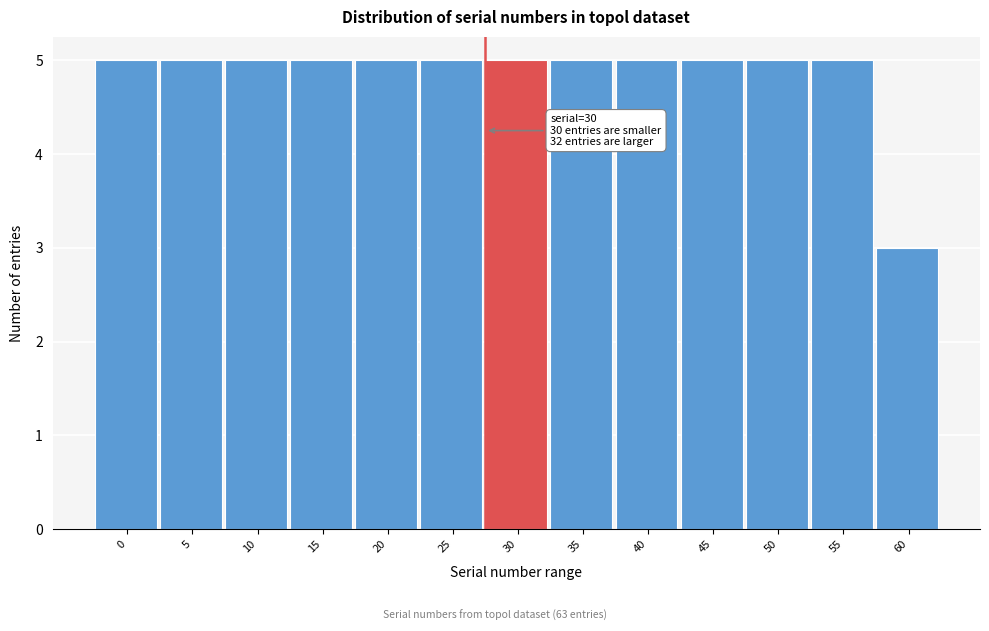

Reading left to right, list all the values displayed in this chart.

0=5	5=5	10=5	15=5	20=5	25=5	30=5	35=5	40=5	45=5	50=5	55=5	60=3